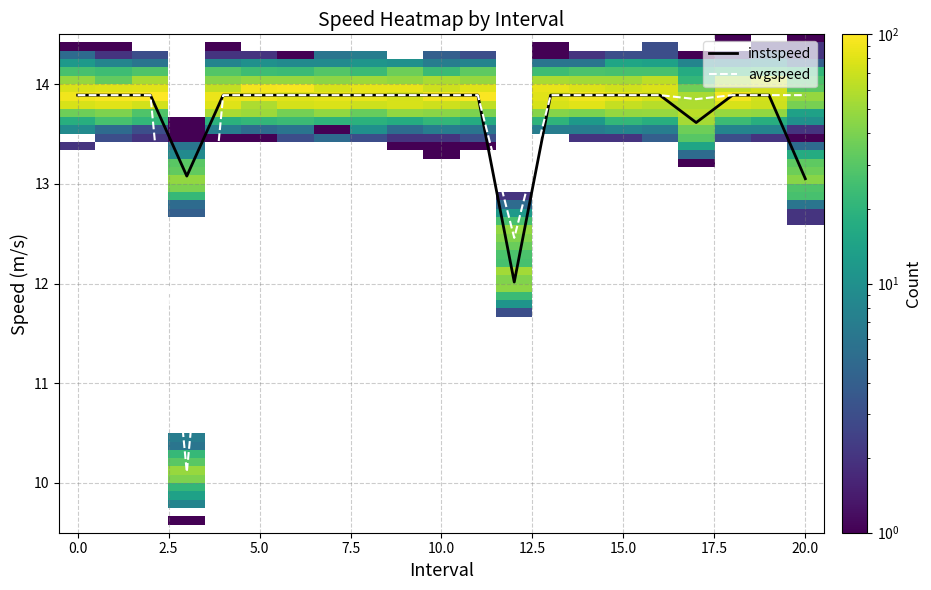

Reading right to left, extract all data points from this chart.

instspeed: 13.1	13.9	13.9	13.6	13.9	13.9	13.9	13.9	12.0	13.9	13.9	13.9	13.9	13.9	13.9	13.9	13.9	13.1	13.9	13.9	13.9
avgspeed: 13.9	13.9	13.9	13.8	13.9	13.9	13.9	13.9	12.5	13.9	13.9	13.9	13.9	13.9	13.9	13.9	13.9	10.1	13.9	13.9	13.9